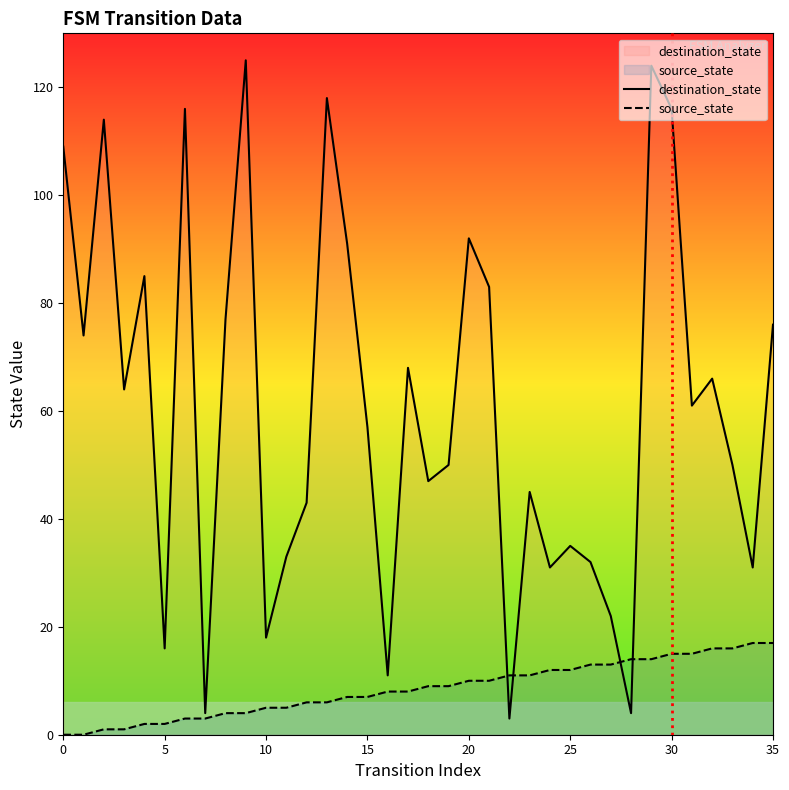

How many values in the source_state series are below 9?

18